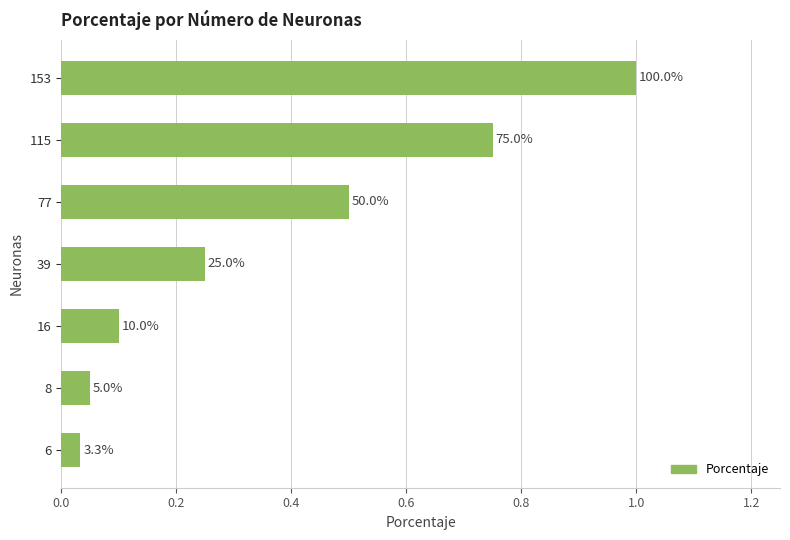

What is the sum of all values?

2.7